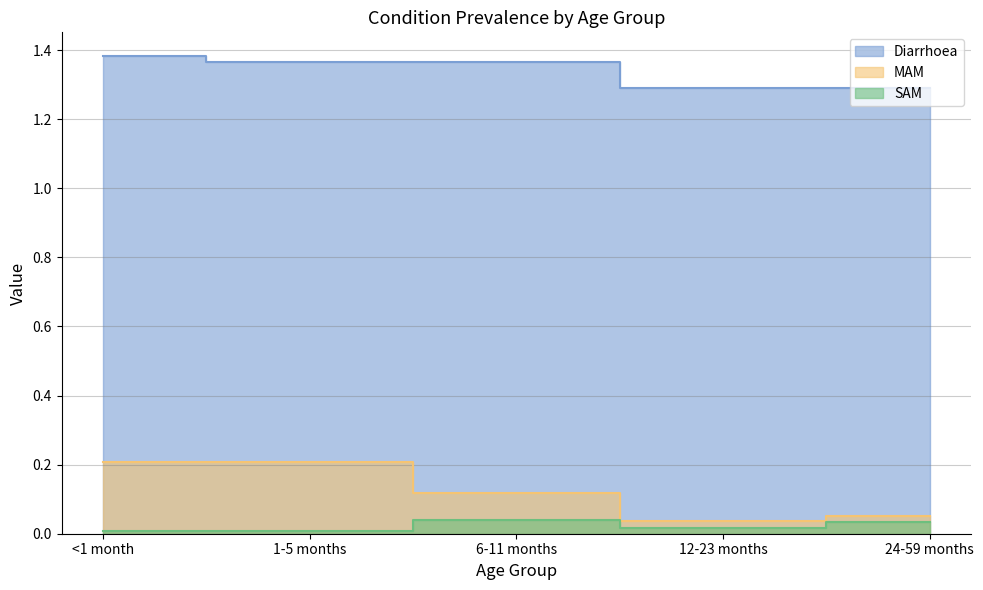

How many data points does each series have?

5